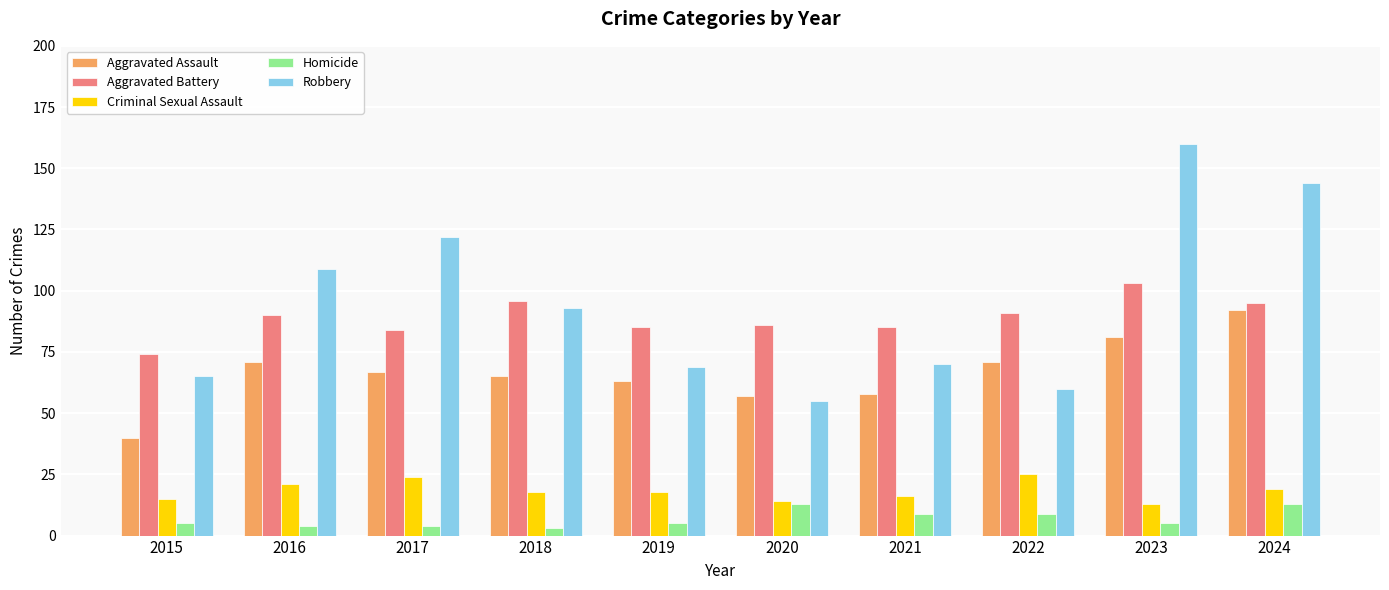

The Aggravated Battery series shows 91 at 2022. True or false?

True